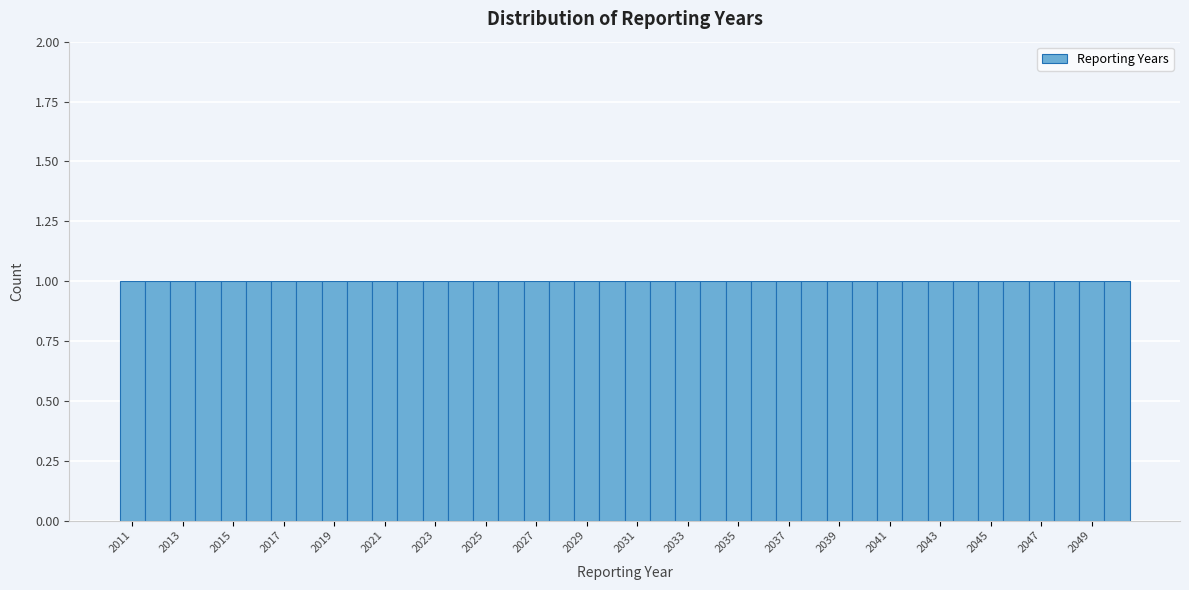

Reading left to right, list every bar in this chart as the range it spans on the x-axis followed by its height. Neither the bar edges nor the heights are printed on the chart, so give them approximately, as read against the axes.

2010.5 to 2011.5: 1
2011.5 to 2012.5: 1
2012.5 to 2013.5: 1
2013.5 to 2014.5: 1
2014.5 to 2015.5: 1
2015.5 to 2016.5: 1
2016.5 to 2017.5: 1
2017.5 to 2018.5: 1
2018.5 to 2019.5: 1
2019.5 to 2020.5: 1
2020.5 to 2021.5: 1
2021.5 to 2022.5: 1
2022.5 to 2023.5: 1
2023.5 to 2024.5: 1
2024.5 to 2025.5: 1
2025.5 to 2026.5: 1
2026.5 to 2027.5: 1
2027.5 to 2028.5: 1
2028.5 to 2029.5: 1
2029.5 to 2030.5: 1
2030.5 to 2031.5: 1
2031.5 to 2032.5: 1
2032.5 to 2033.5: 1
2033.5 to 2034.5: 1
2034.5 to 2035.5: 1
2035.5 to 2036.5: 1
2036.5 to 2037.5: 1
2037.5 to 2038.5: 1
2038.5 to 2039.5: 1
2039.5 to 2040.5: 1
2040.5 to 2041.5: 1
2041.5 to 2042.5: 1
2042.5 to 2043.5: 1
2043.5 to 2044.5: 1
2044.5 to 2045.5: 1
2045.5 to 2046.5: 1
2046.5 to 2047.5: 1
2047.5 to 2048.5: 1
2048.5 to 2049.5: 1
2049.5 to 2050.5: 1